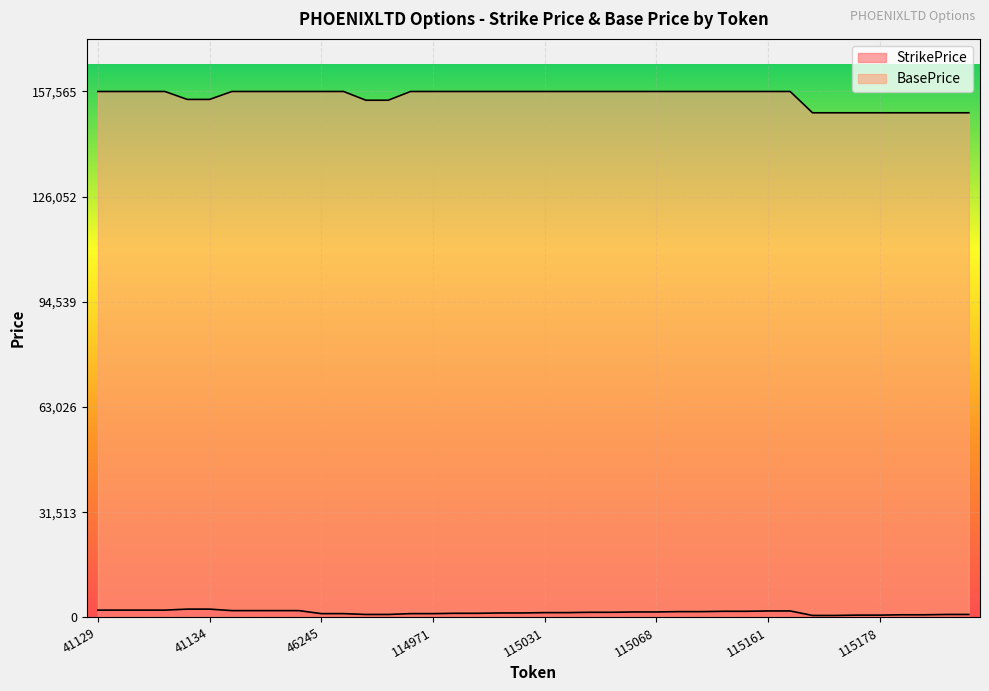

Reading left to right, transcribe all the data shown in this chart.

StrikePrice: 41129=2200.0	41130=2200.0	41131=2200.0	41132=2200.0	41133=2500.0	41134=2500.0	43185=2050.0	43186=2050.0	43189=2050.0	43190=2050.0	46245=1150.0	46246=1150.0	53488=900.0	53489=900.0	114970=1150.0	114971=1150.0	114990=1250.0	114991=1250.0	115026=1350.0	115030=1350.0	115031=1450.0	115032=1450.0	115057=1550.0	115066=1550.0	115067=1650.0	115068=1650.0	115069=1750.0	115070=1750.0	115071=1850.0	115160=1850.0	115161=1950.0	115170=1950.0	115171=600.0	115175=600.0	115176=700.0	115178=700.0	115179=800.0	115180=800.0	115181=900.0	115182=900.0
BasePrice: 41129=157565.0	41130=157565.0	41131=157565.0	41132=157565.0	41133=155190.0	41134=155190.0	43185=157565.0	43186=157565.0	43189=157565.0	43190=157565.0	46245=157565.0	46246=157565.0	53488=154945.0	53489=154945.0	114970=157565.0	114971=157565.0	114990=157565.0	114991=157565.0	115026=157565.0	115030=157565.0	115031=157565.0	115032=157565.0	115057=157565.0	115066=157565.0	115067=157565.0	115068=157565.0	115069=157565.0	115070=157565.0	115071=157565.0	115160=157565.0	115161=157565.0	115170=157565.0	115171=151185.0	115175=151185.0	115176=151185.0	115178=151185.0	115179=151185.0	115180=151185.0	115181=151185.0	115182=151185.0